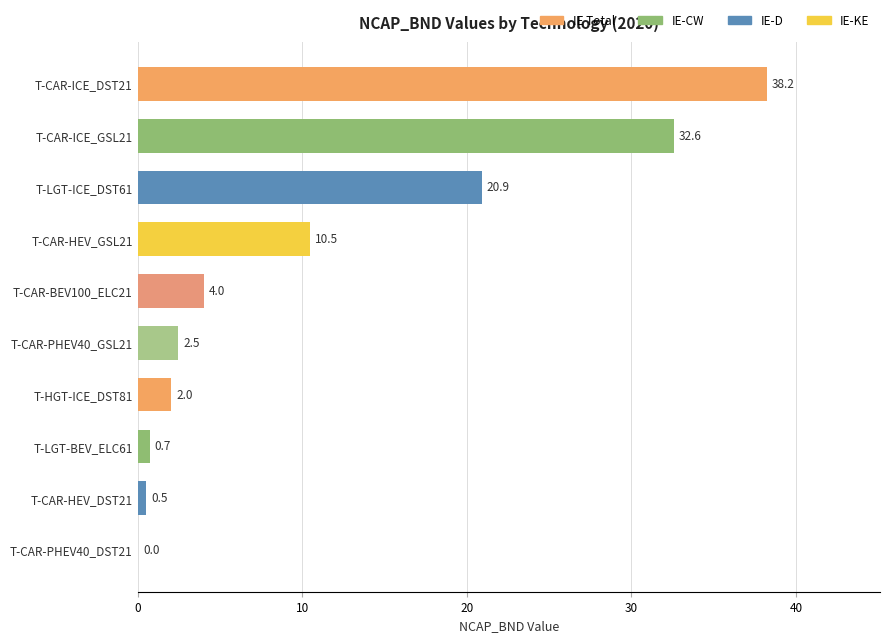

True or false: the data shows 20.9 at T-LGT-ICE_DST61.

True